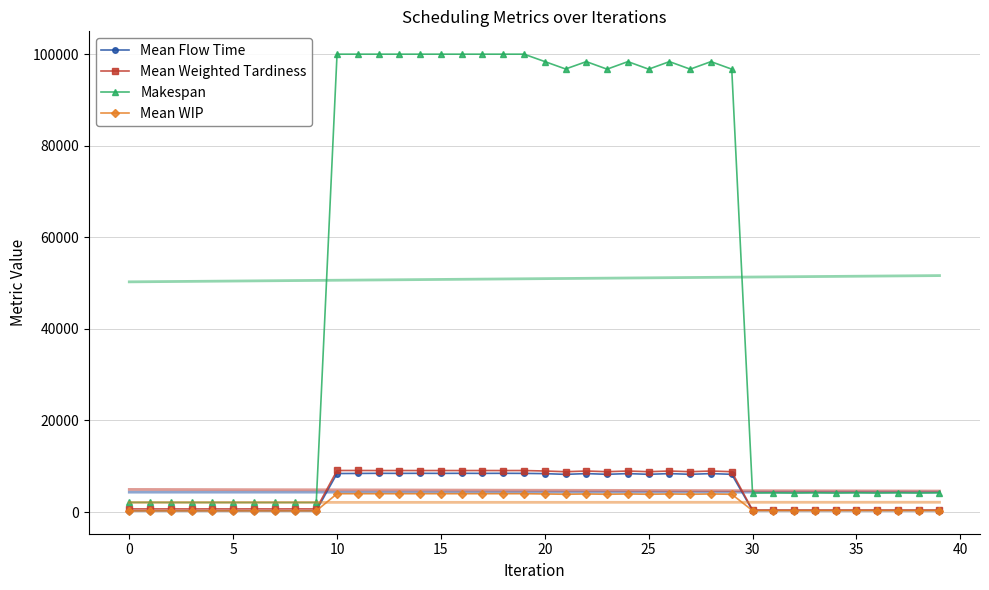

True or false: Mean WIP has a value of 6816.0 at 17.

False